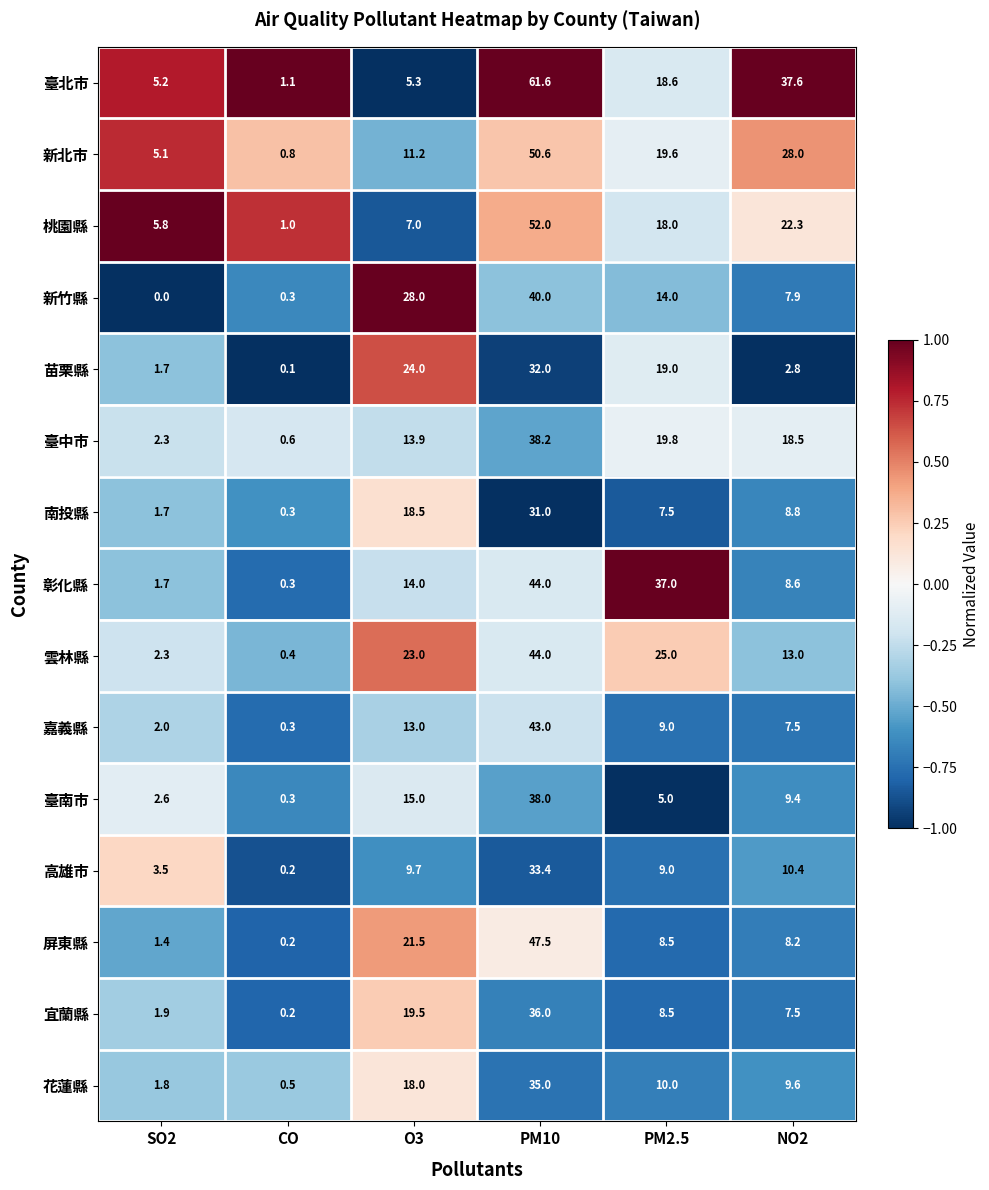

The value of 新竹縣 at O3 is 10.5. True or false?

False